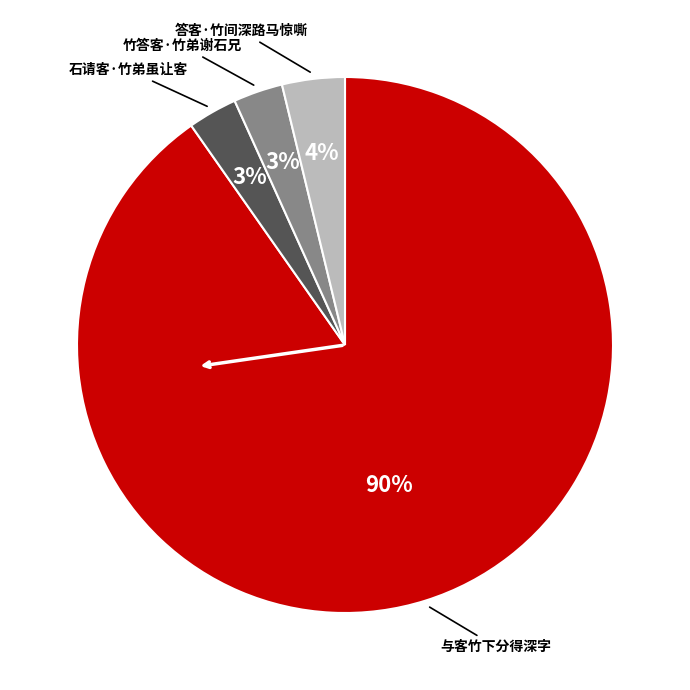

Does any single category account for the majority?

Yes